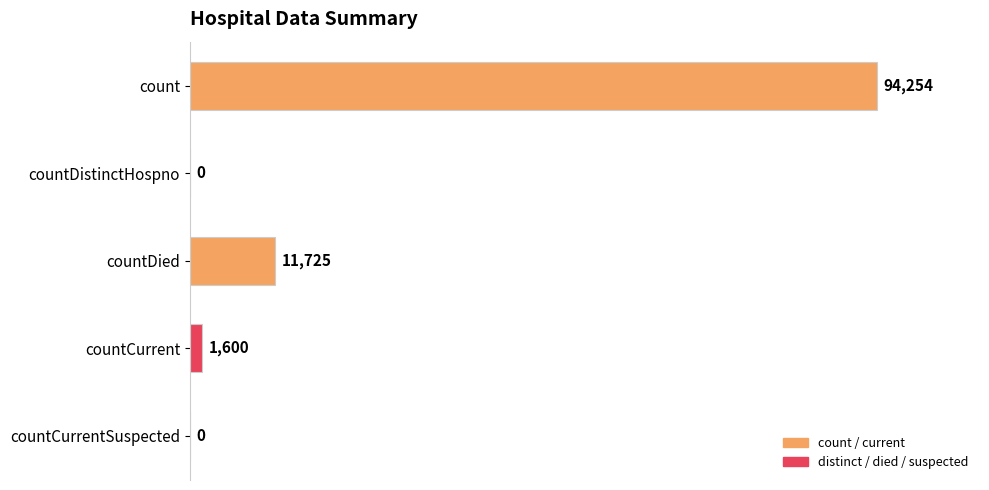

Are the bars horizontal?

Yes